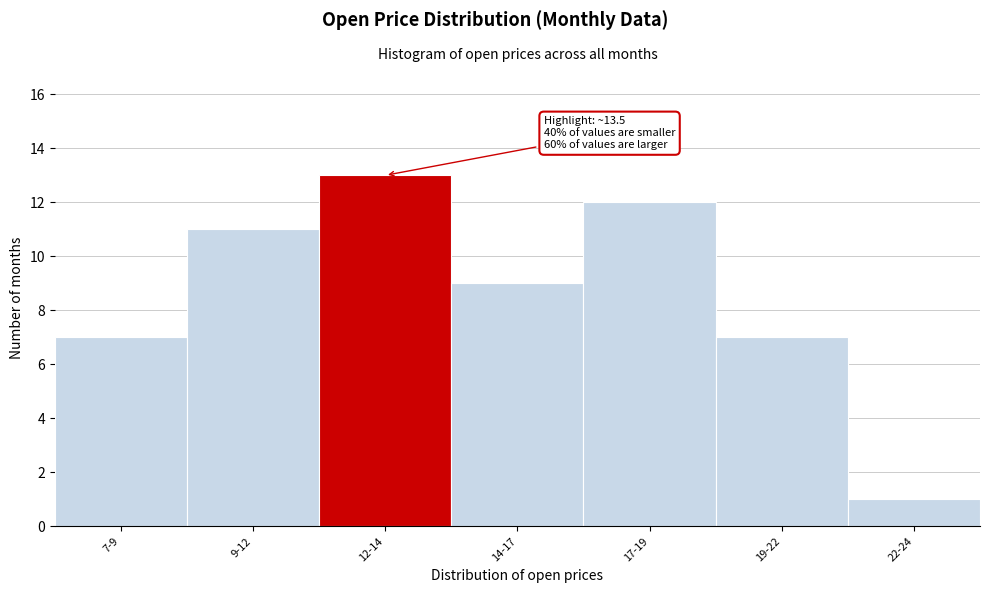

Reading left to right, list all the values displayed in this chart.

7-9=7	9-12=11	12-14=13	14-17=9	17-19=12	19-22=7	22-24=1